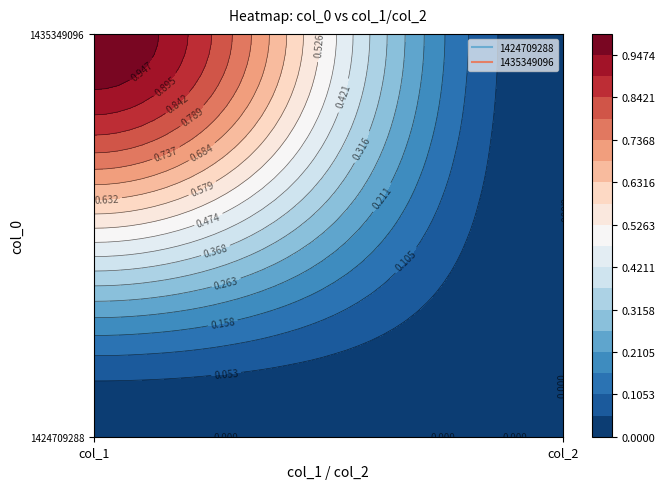

At which category is the sum across all series the highest?

col_1